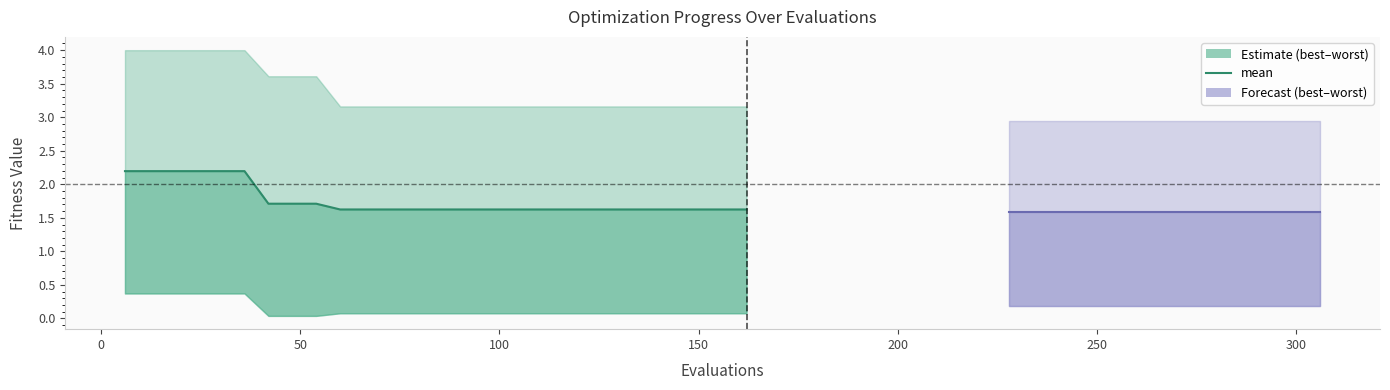

How many categories are shown in the chart?

27